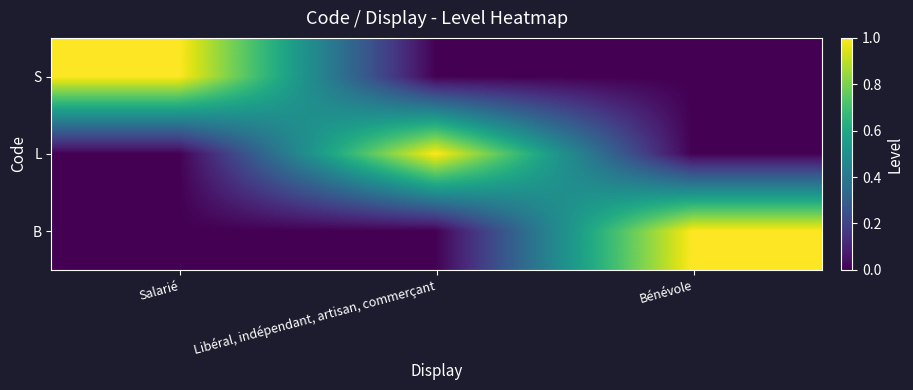

At how many categories does at least one series exceed 0?

3